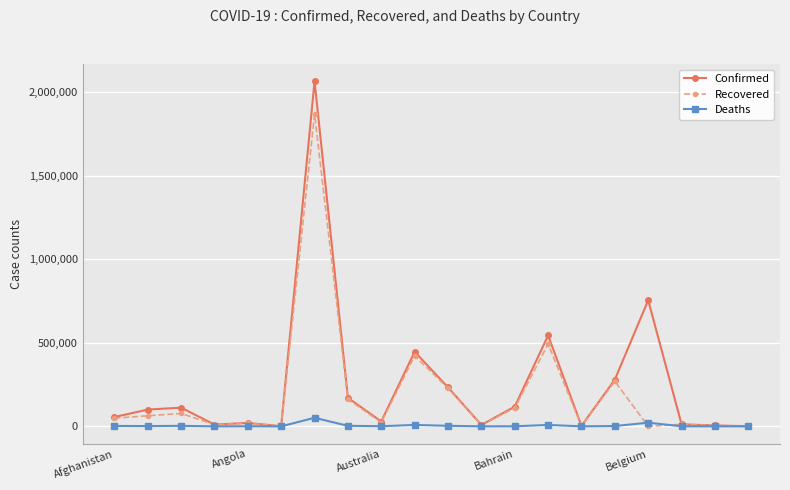

Which series has the widest spread of values?

Confirmed